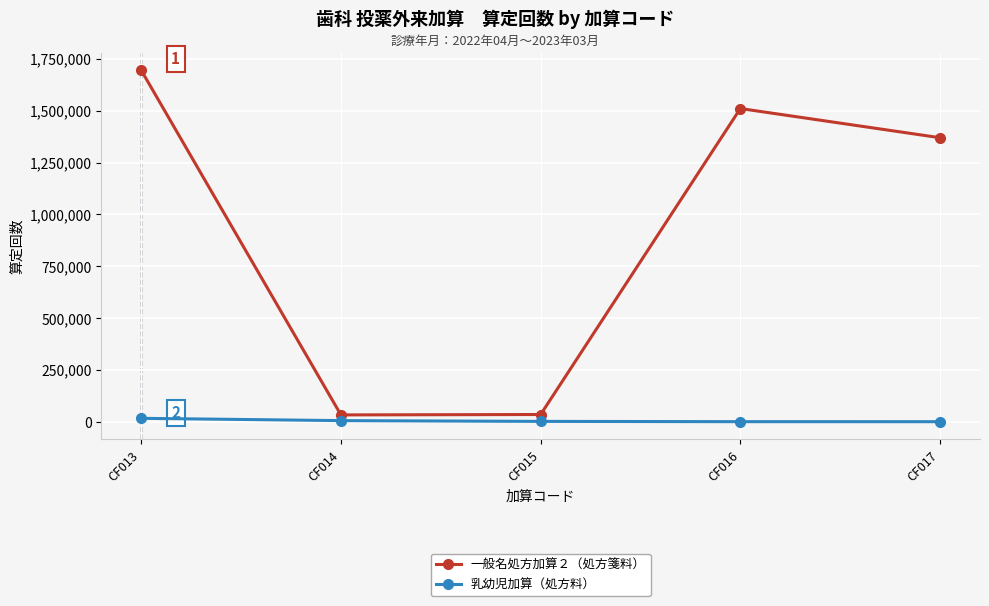

Which label corresponds to the largest value in the chart?

CF013